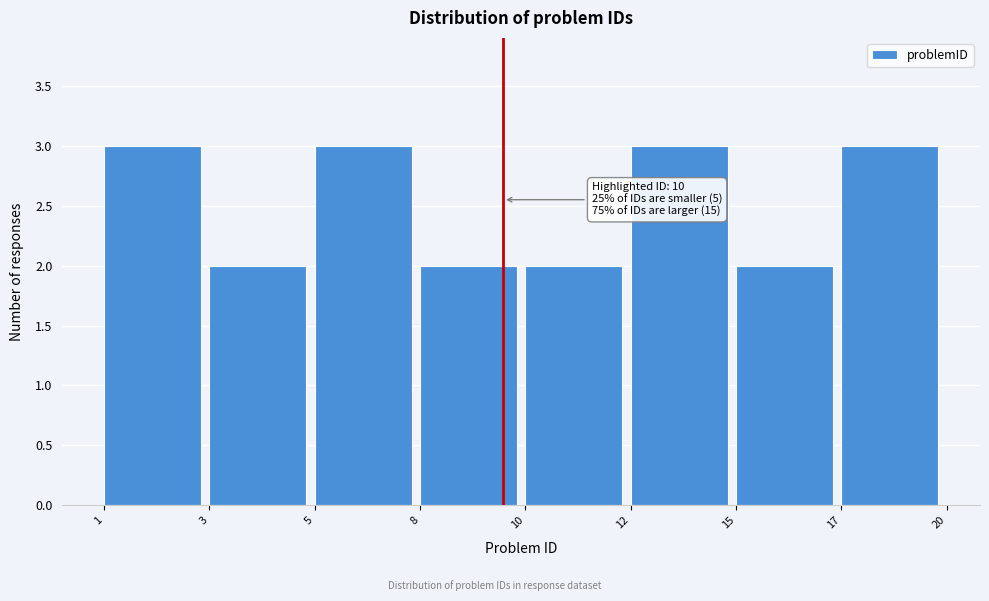

Reading left to right, transcribe all the data shown in this chart.

3	2	3	2	2	3	2	3